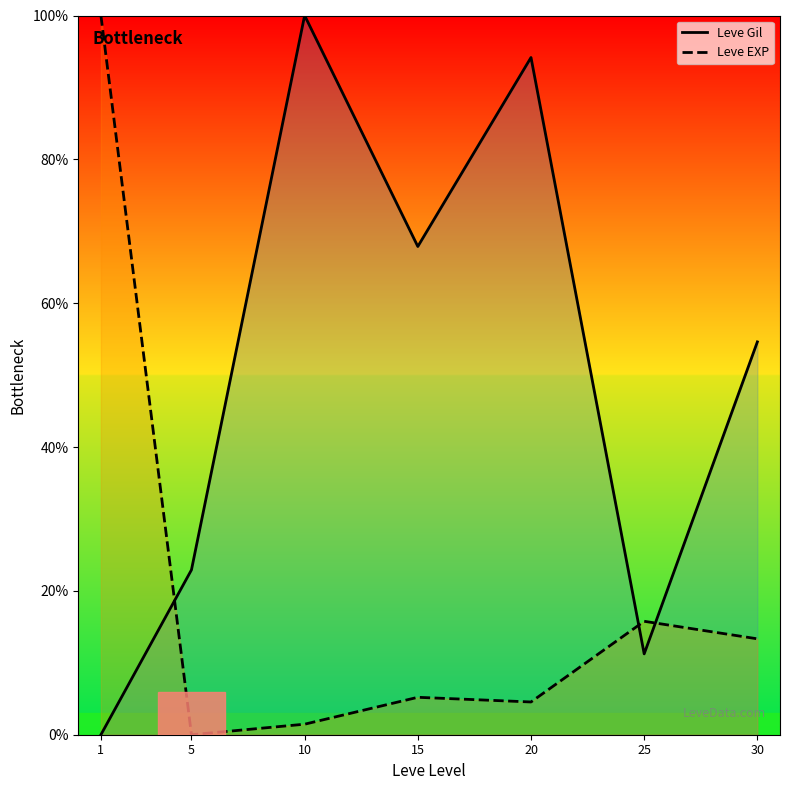

True or false: Leve Gil has more than 0 interior local peaks.

True